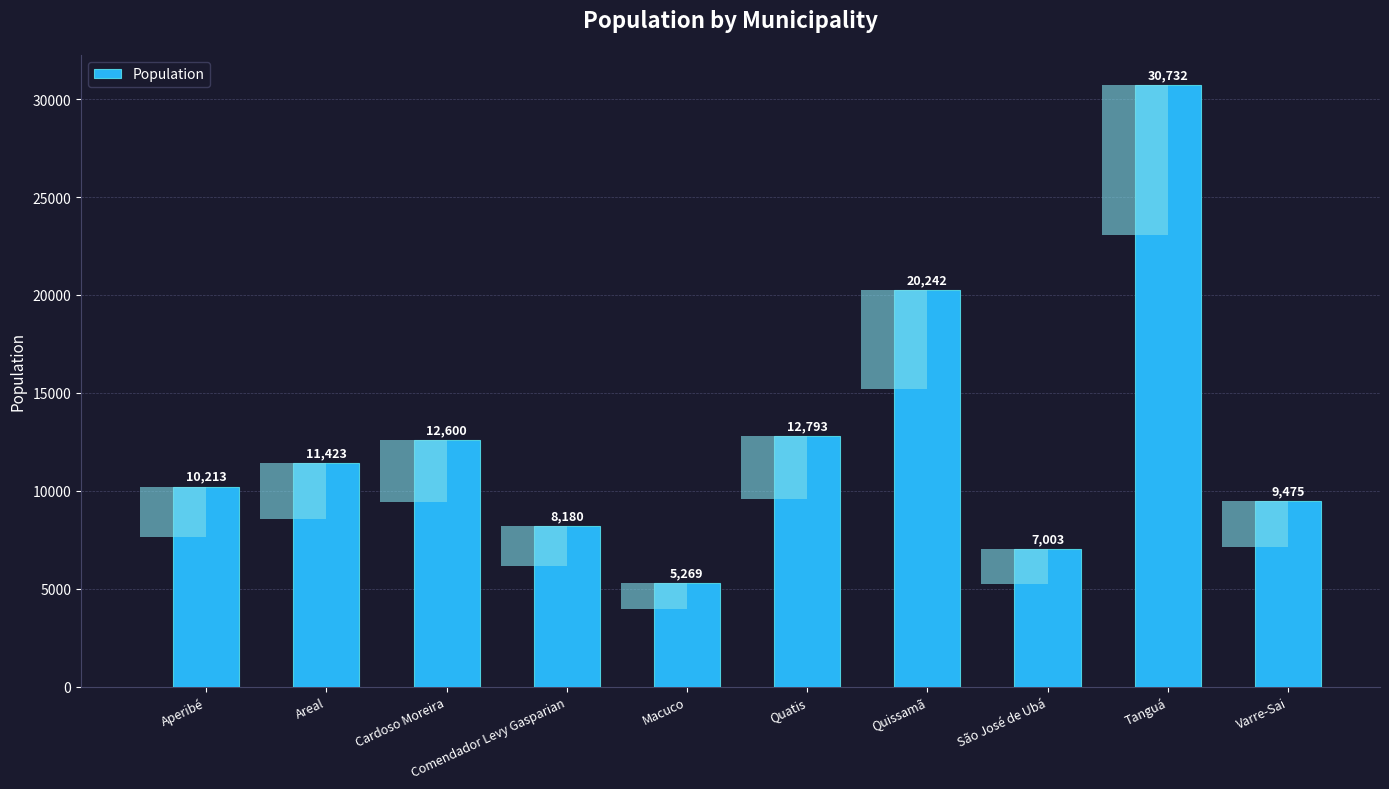

What is the smallest value displayed?

5269